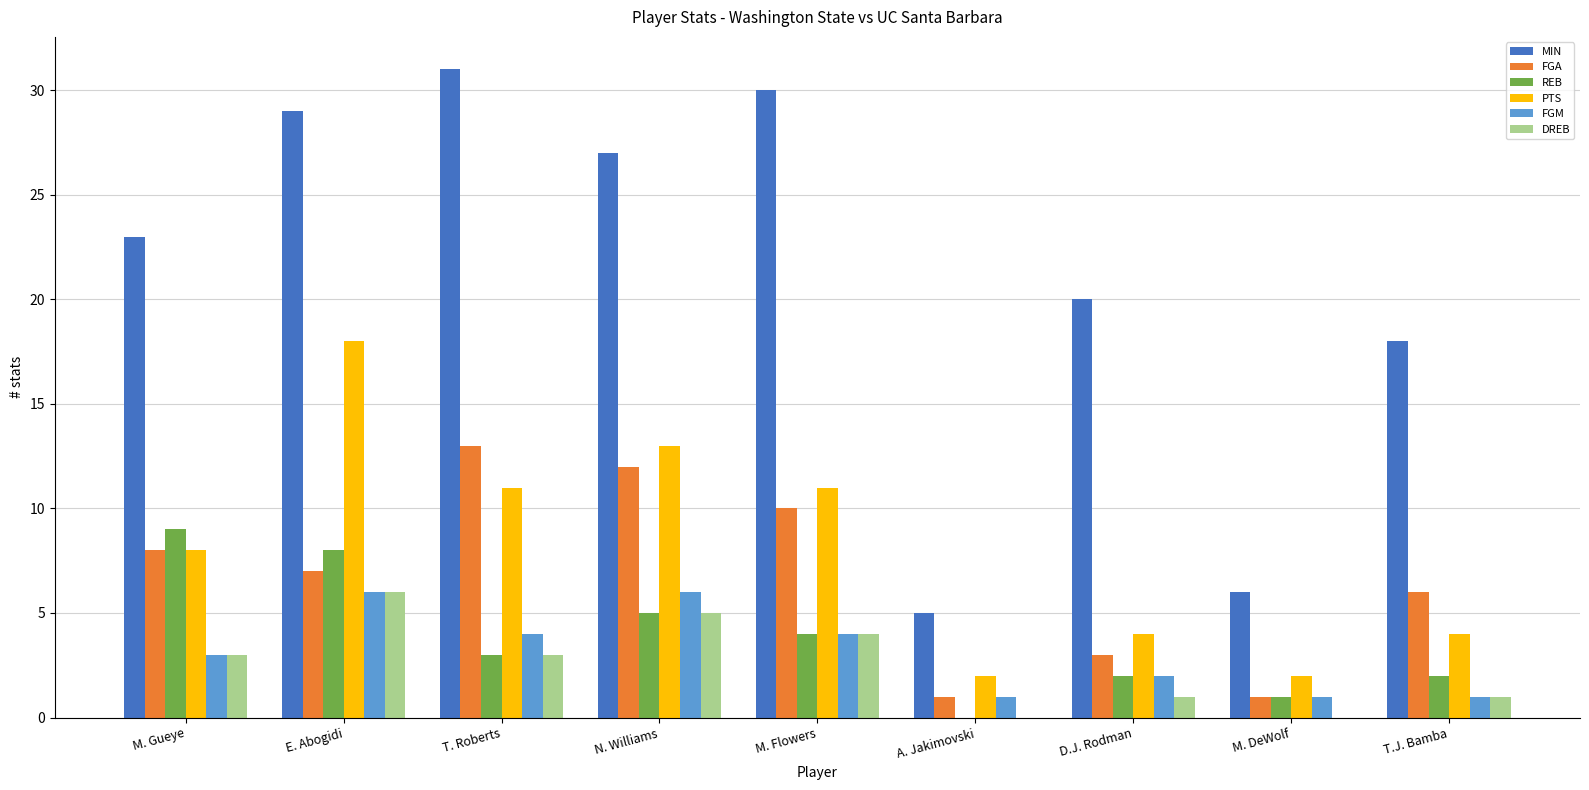

Is the value of PTS at D.J. Rodman greater than the value of FGA at T.J. Bamba?

No